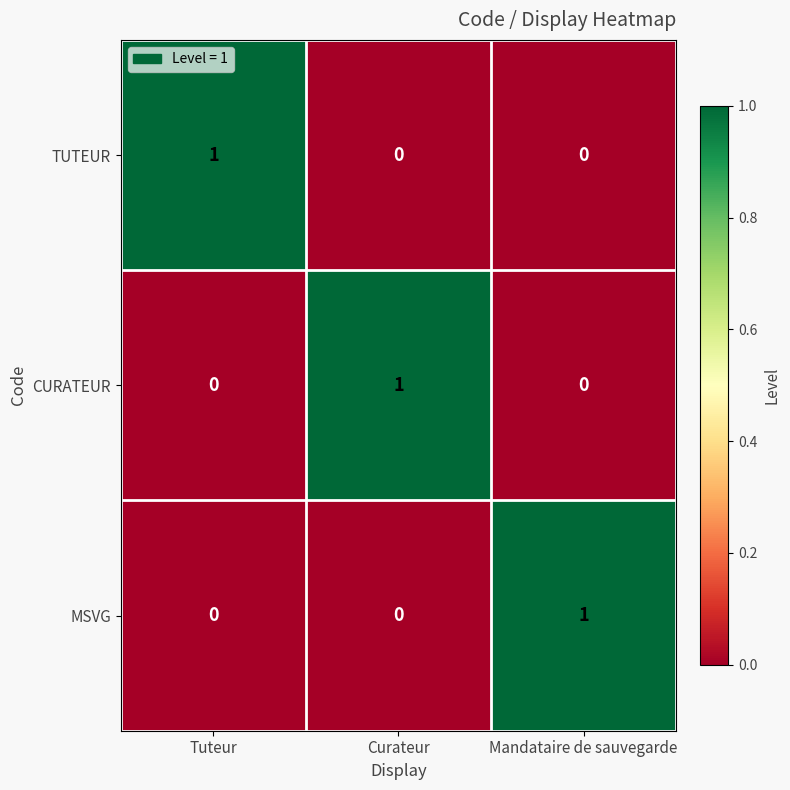

Reading right to left, extract all data points from this chart.

TUTEUR: 0	0	1
CURATEUR: 0	1	0
MSVG: 1	0	0